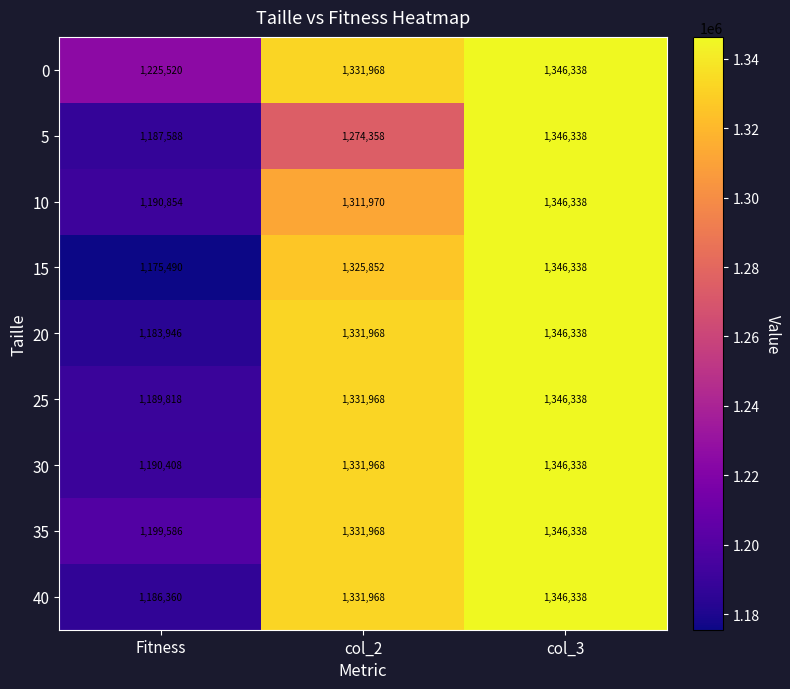

Reading right to left, what are all the values shown in this chart?

0: col_3=1346338	col_2=1331968	Fitness=1225520
5: col_3=1346338	col_2=1274358	Fitness=1187588
10: col_3=1346338	col_2=1311970	Fitness=1190854
15: col_3=1346338	col_2=1325852	Fitness=1175490
20: col_3=1346338	col_2=1331968	Fitness=1183946
25: col_3=1346338	col_2=1331968	Fitness=1189818
30: col_3=1346338	col_2=1331968	Fitness=1190408
35: col_3=1346338	col_2=1331968	Fitness=1199586
40: col_3=1346338	col_2=1331968	Fitness=1186360